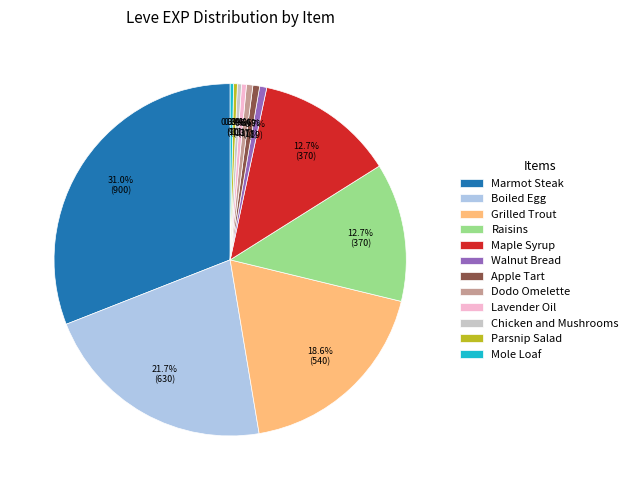

Which has a higher value, Maple Syrup or Dodo Omelette?

Maple Syrup